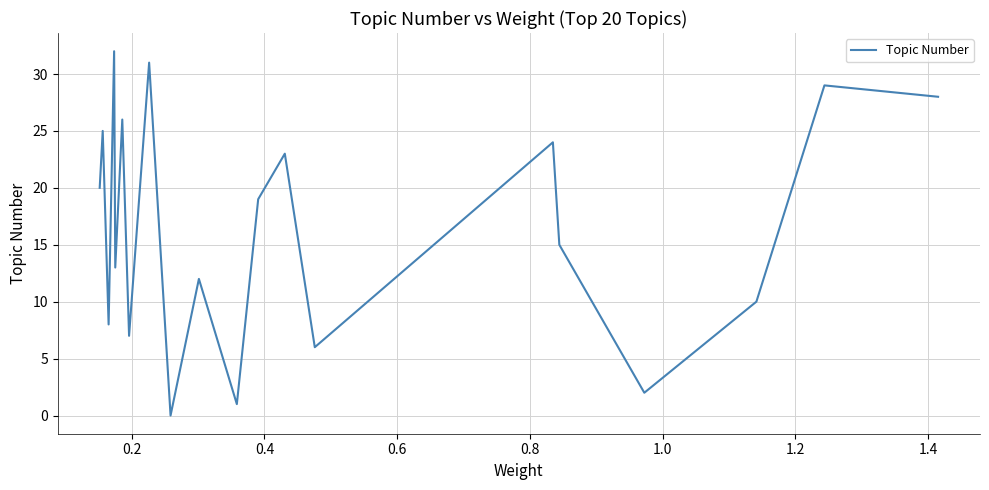

How many lines are shown in the chart?

1